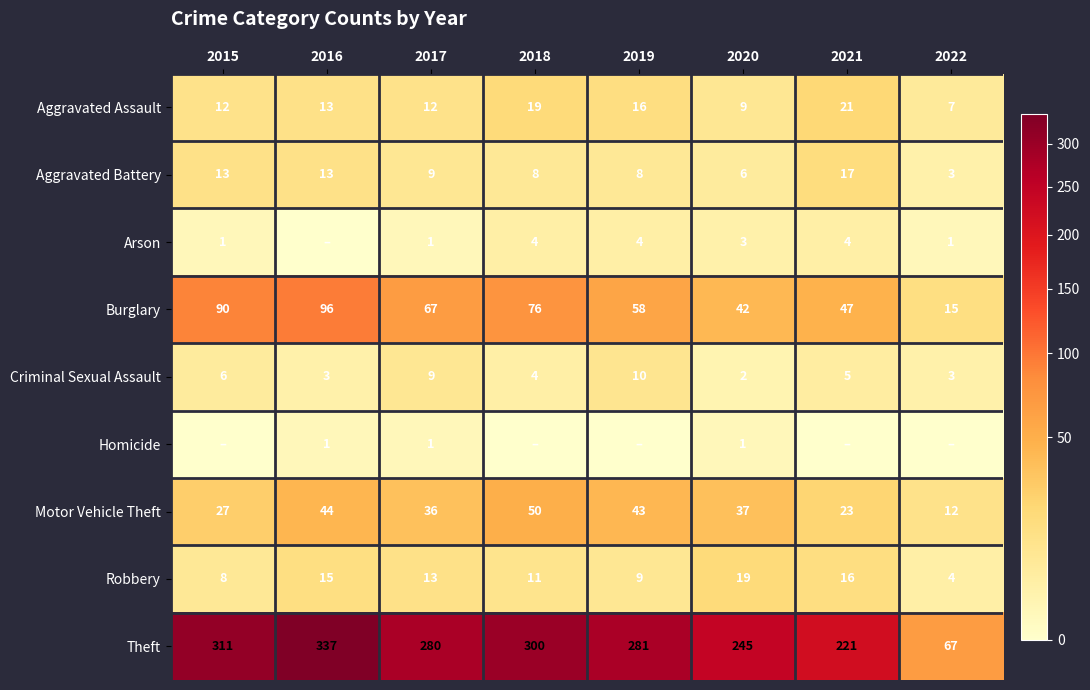

The Motor Vehicle Theft series shows 37 at 2020. True or false?

True